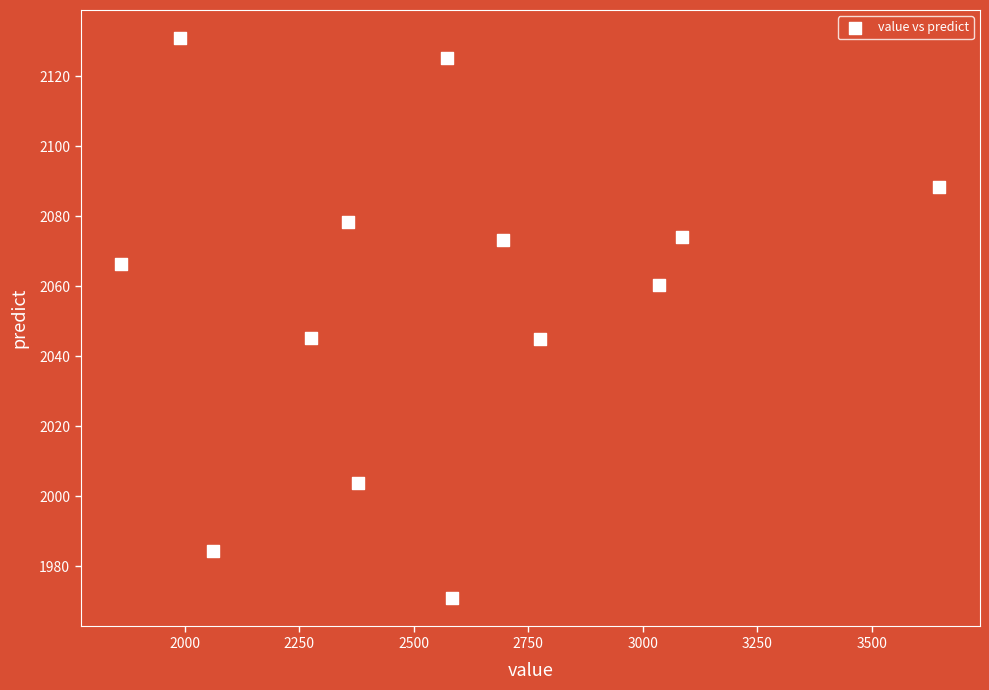

What is the range of X values (max minus min)?

1785.0